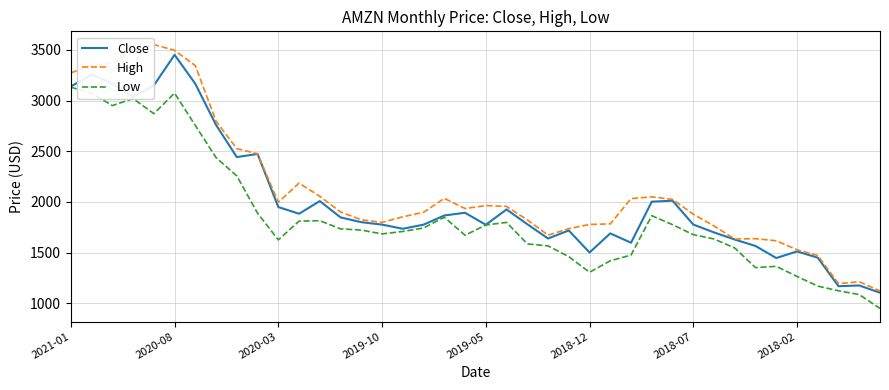

The value of Low at 2018-12 is 2226.1. True or false?

False